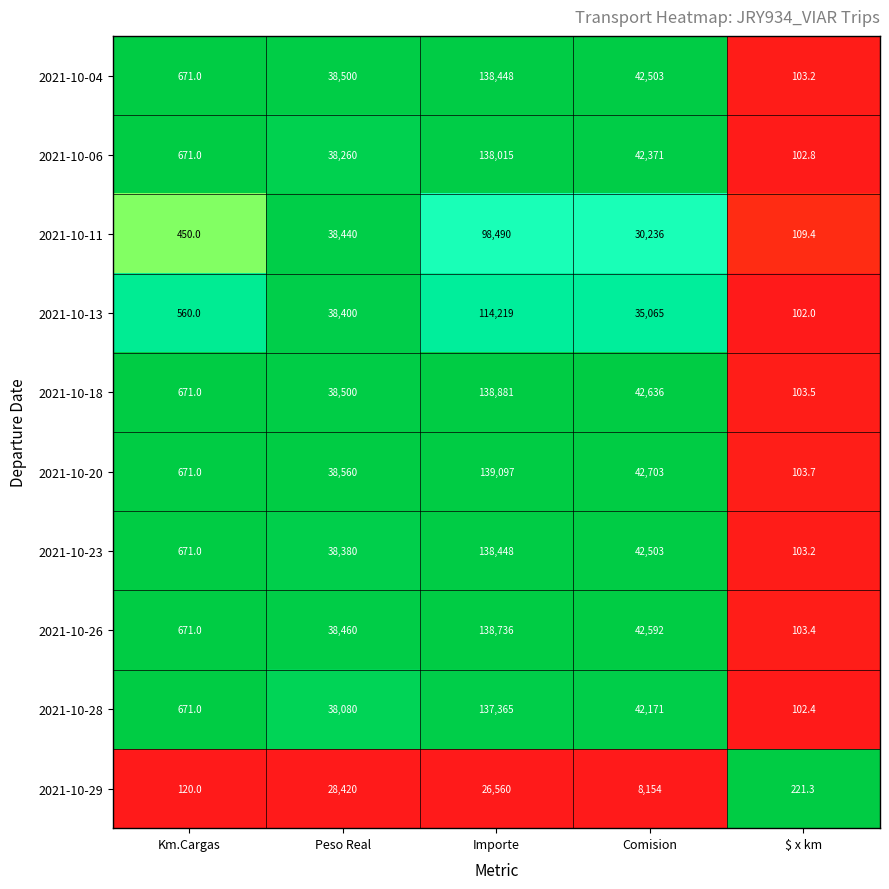

What is the spread (max minus min) of values at Importe?

112537.0